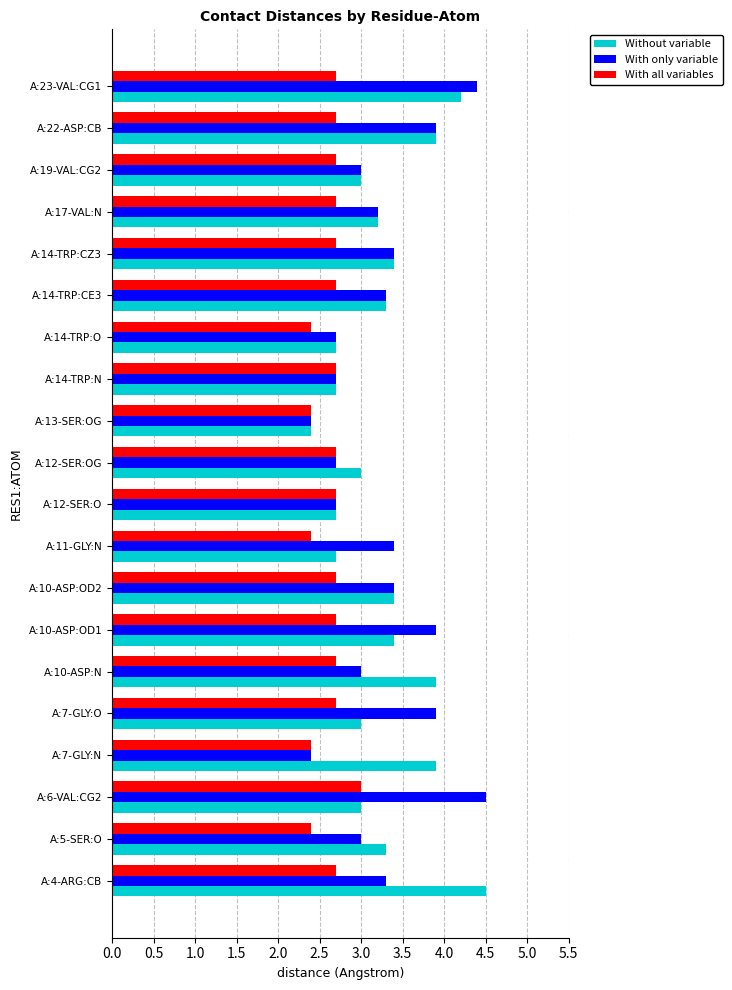

Which series changed the most between A:6-VAL:CG2 and A:23-VAL:CG1?

Without variable